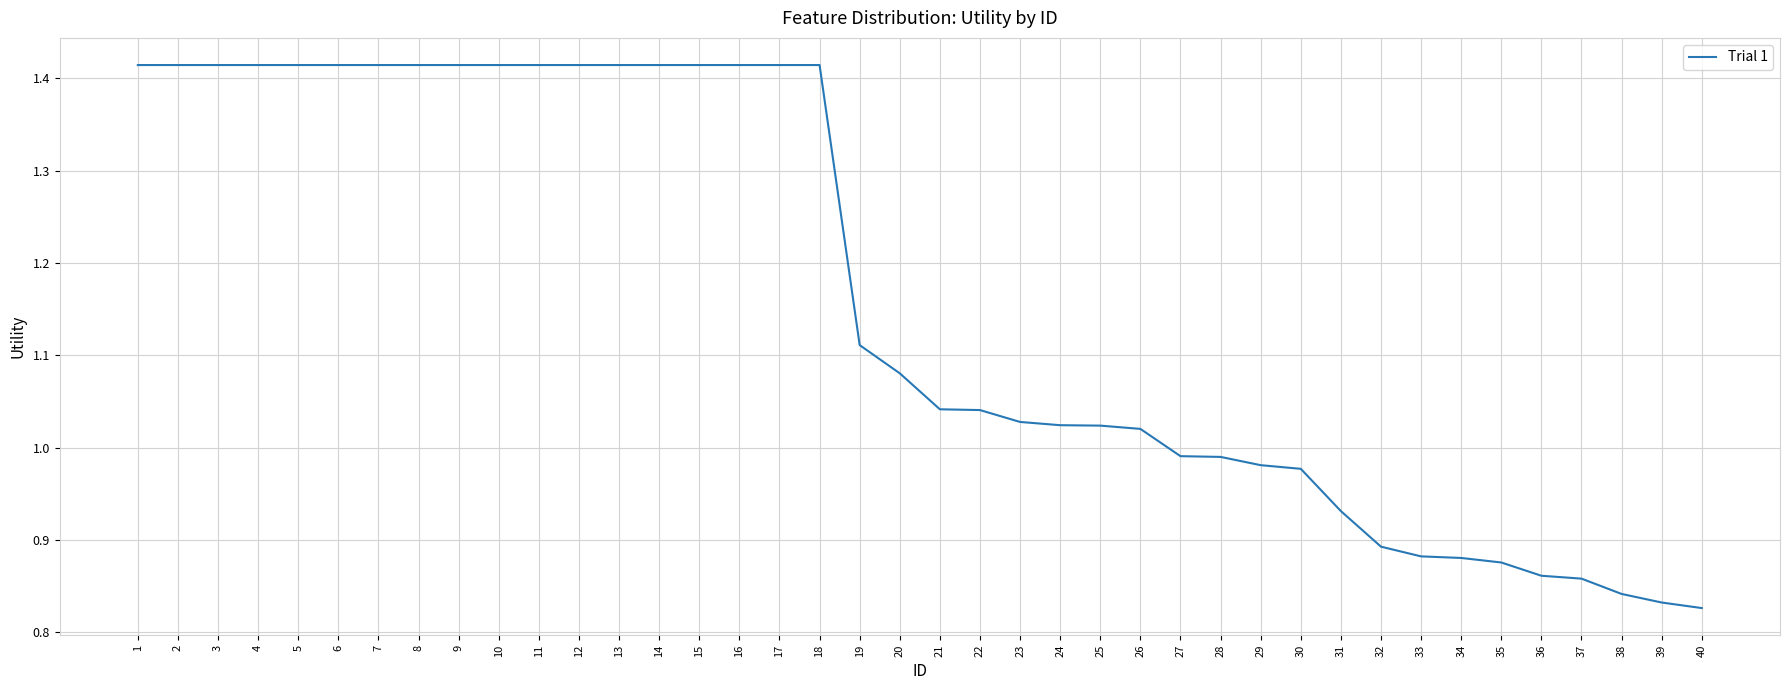

Is it true that the value at 16 is 2.4?

False